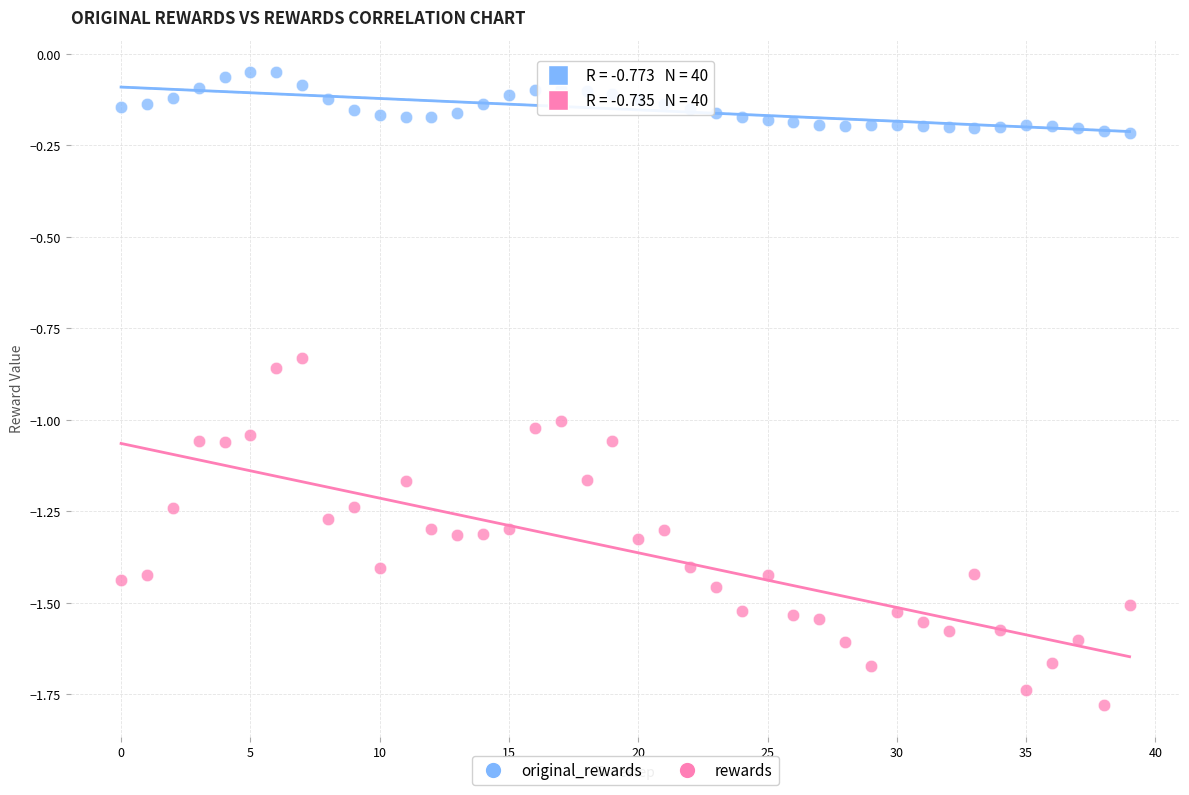

Which series contains the highest Y value?

original_rewards